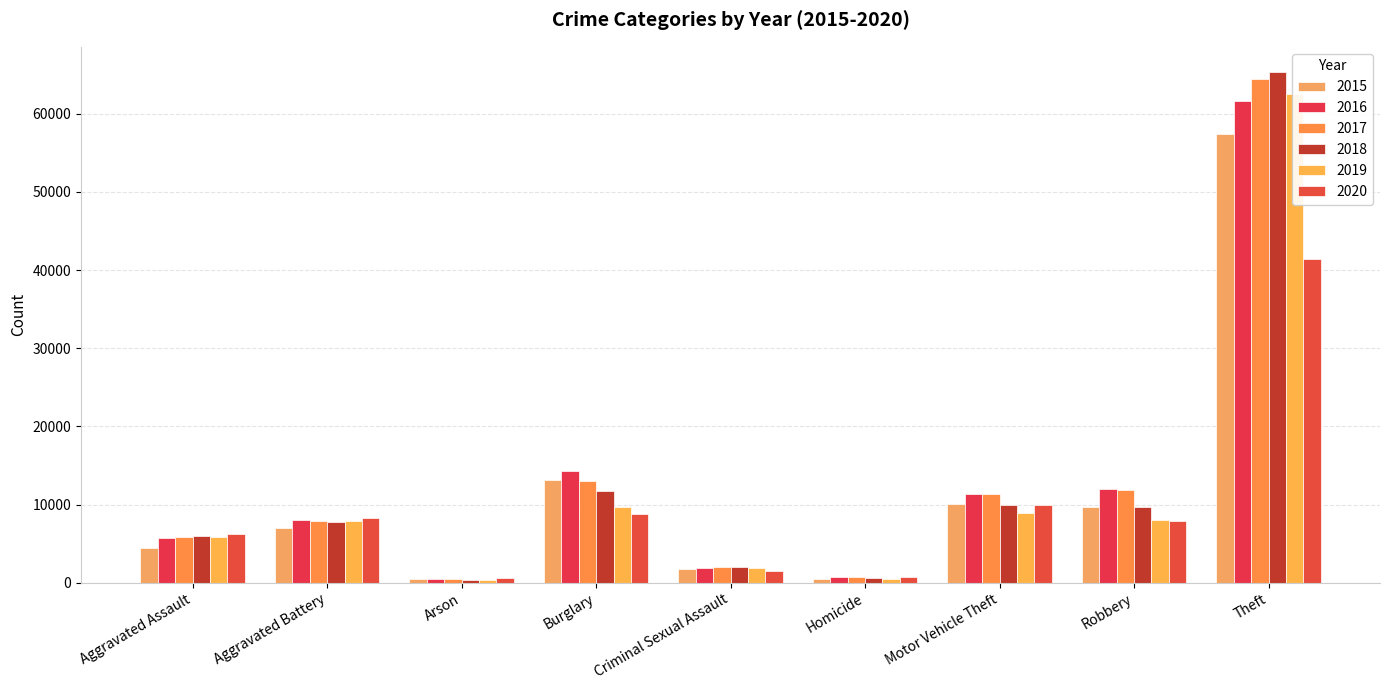

The 2015 series shows 1659 at Aggravated Assault. True or false?

False